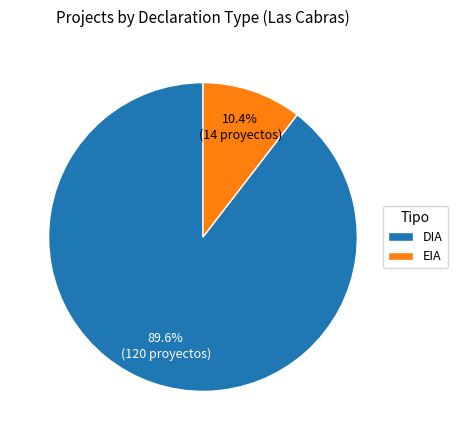

Which category accounts for the majority?

DIA